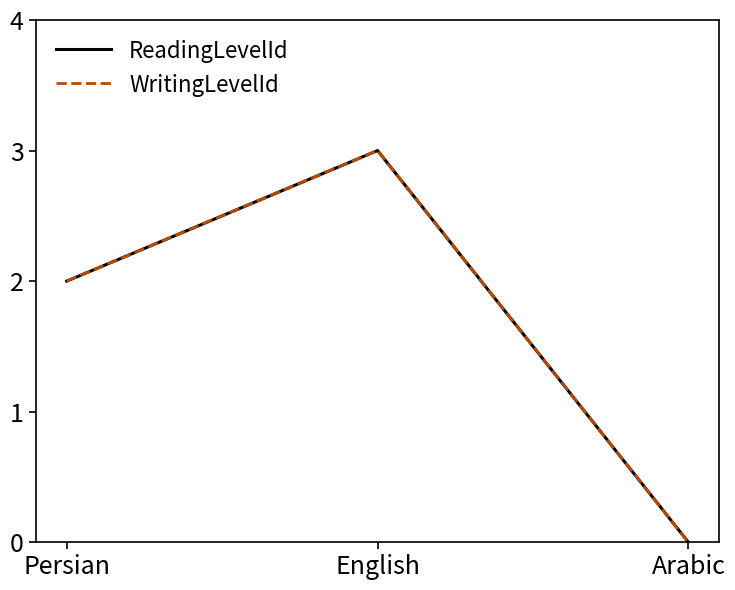

True or false: ReadingLevelId has a value of 5 at English.

False